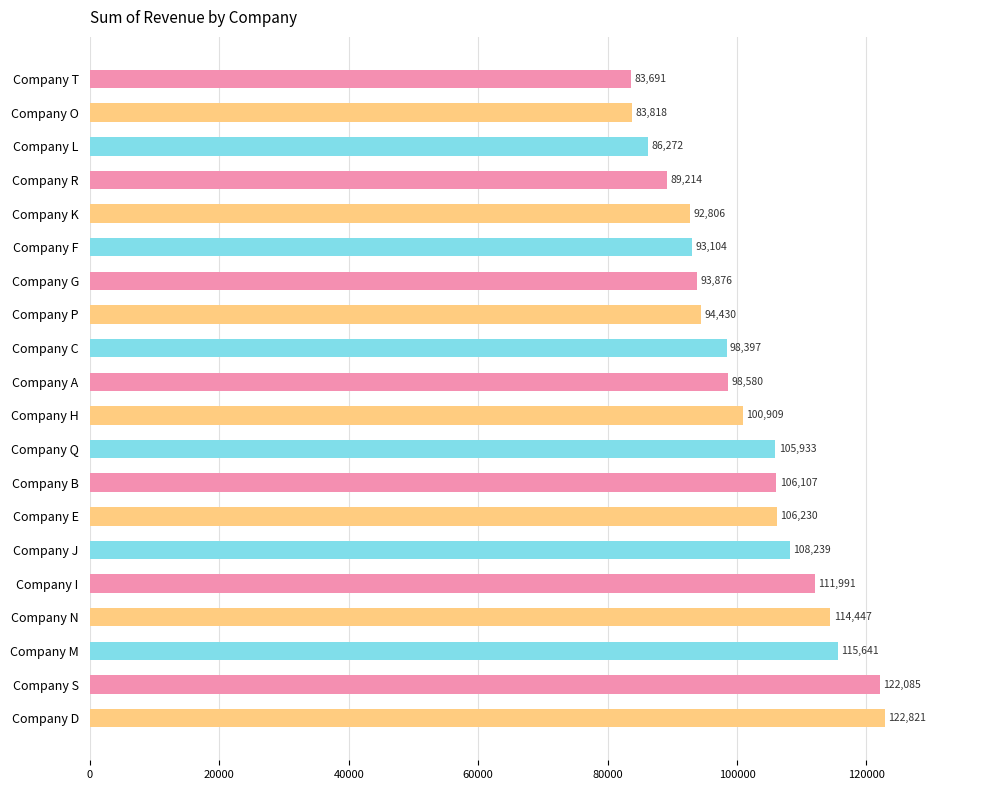

What is the value of the 8th bar from the top?

94430